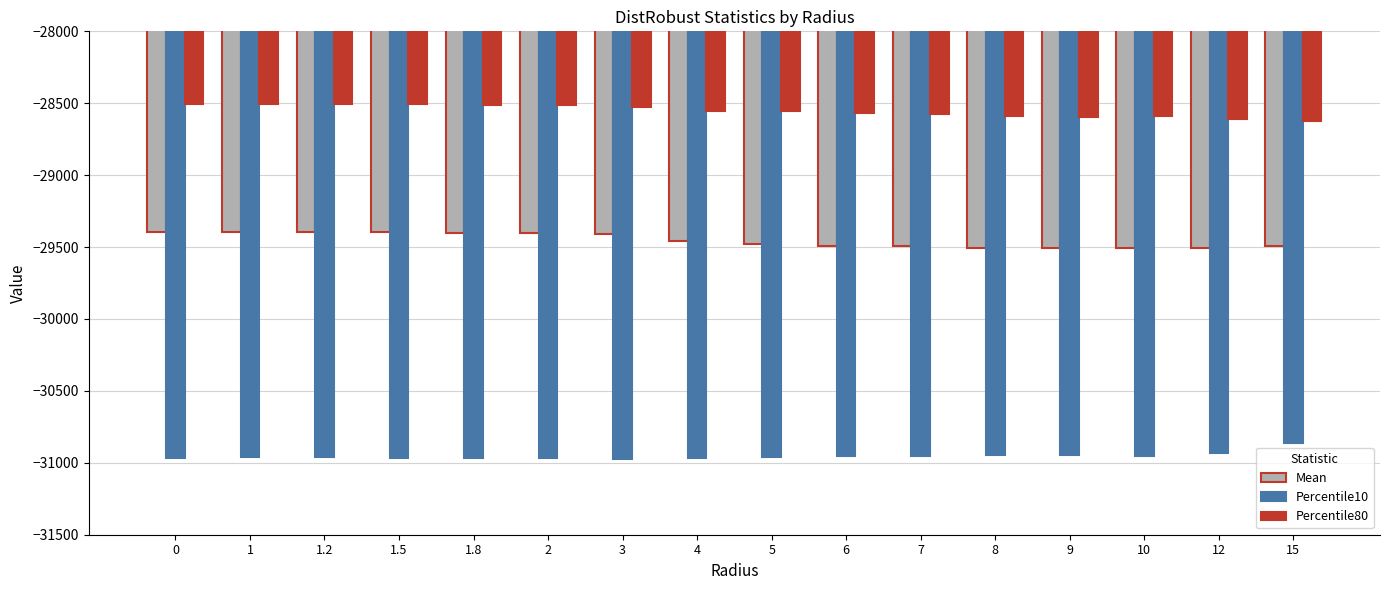

What is the maximum value for Percentile10?

-30865.2